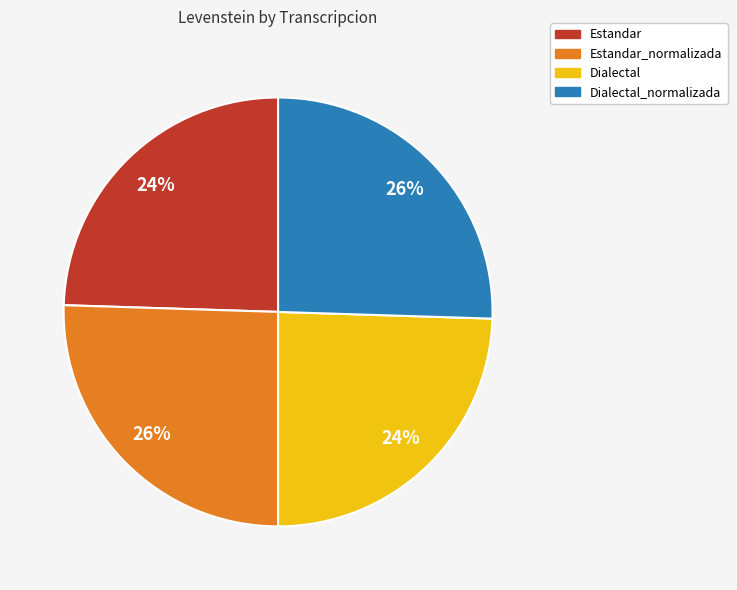

Between Estandar_normalizada and Dialectal, which is larger?

Estandar_normalizada